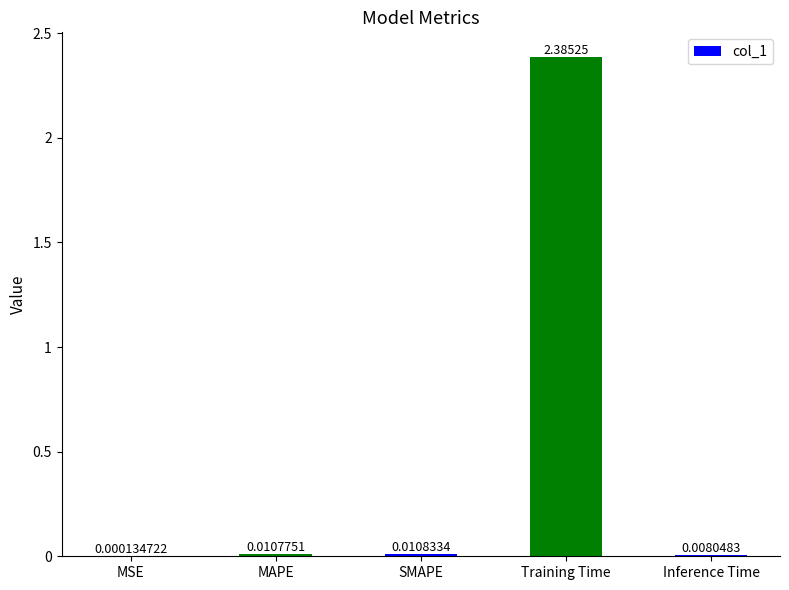

What is the average value?

0.5